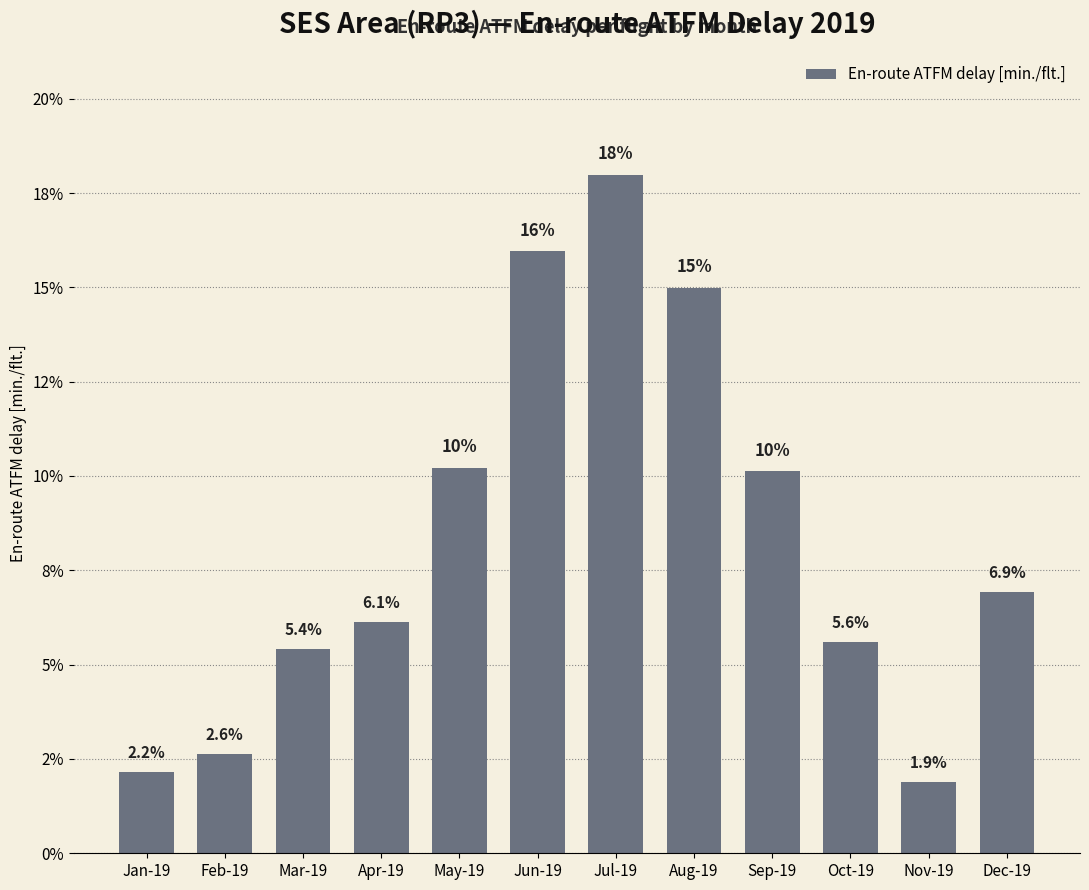

List the labels in order of value, smallest first.

Nov-19, Jan-19, Feb-19, Mar-19, Oct-19, Apr-19, Dec-19, Sep-19, May-19, Aug-19, Jun-19, Jul-19